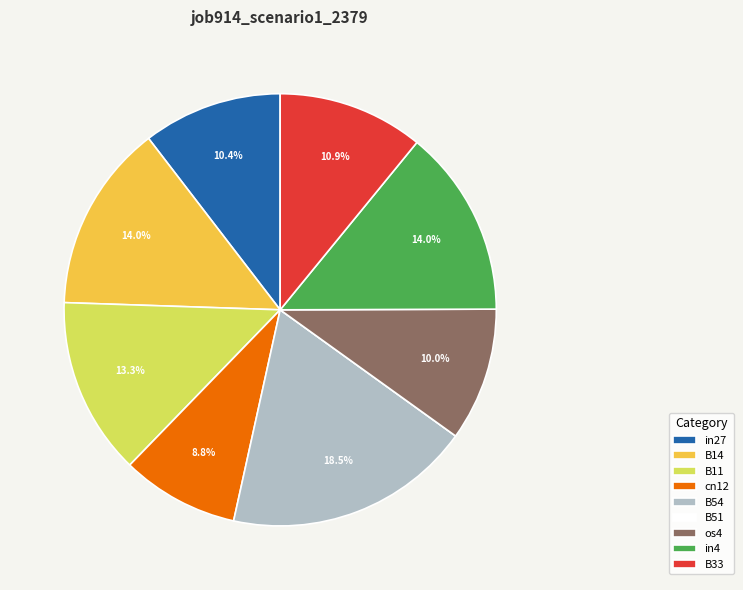

Is there any slice that represents more than half of the pie?

No